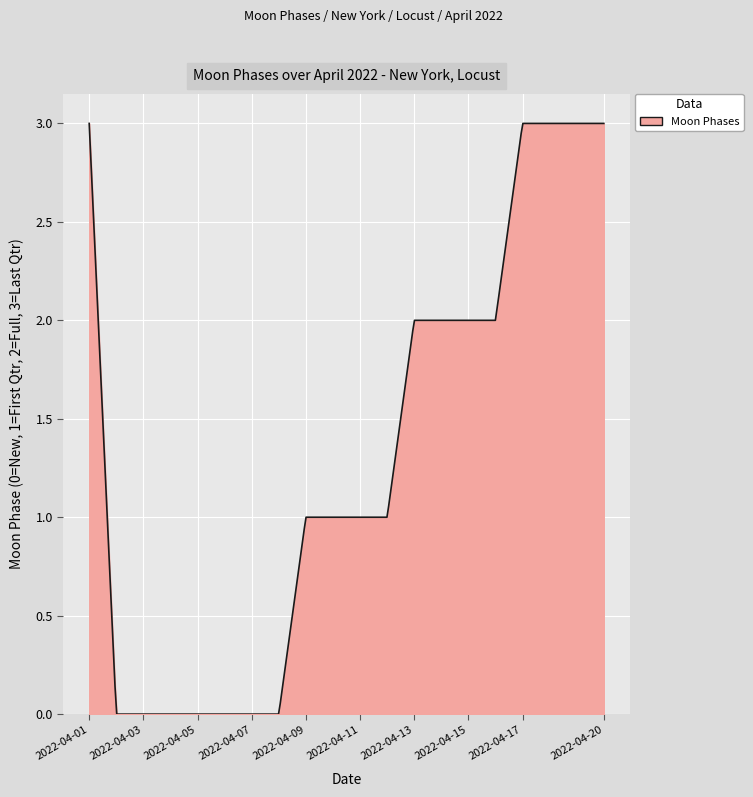

What is the difference between the maximum and minimum values?

3.0